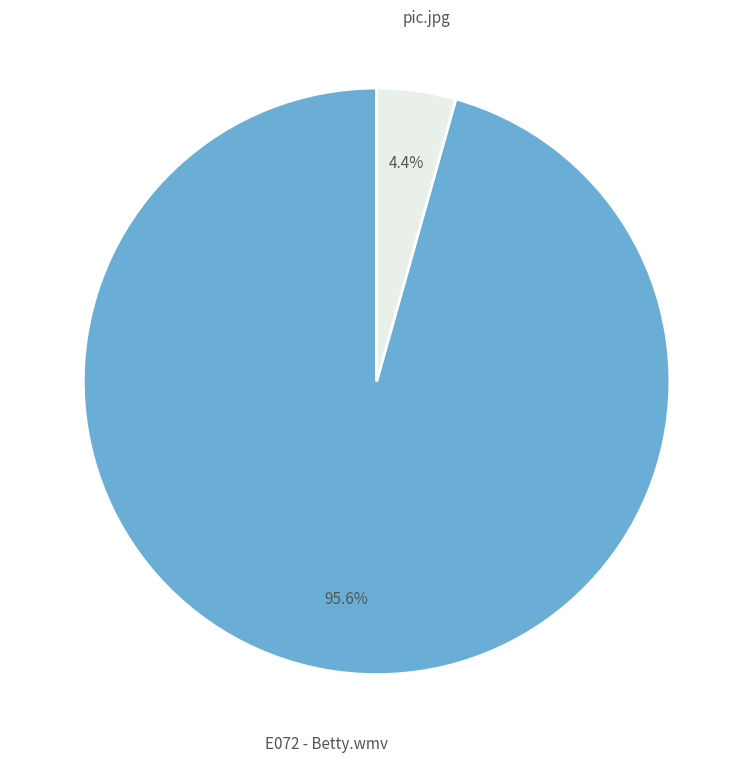

Is there any slice that represents more than half of the pie?

Yes